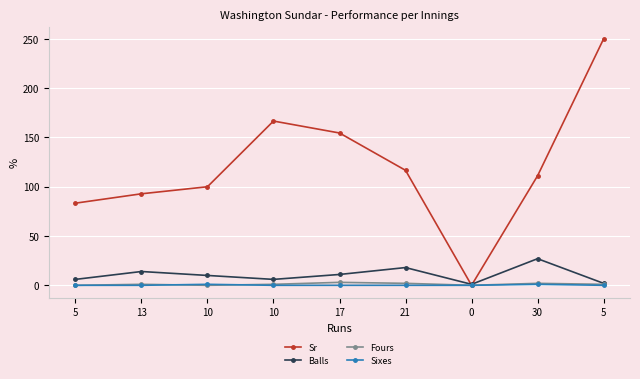

How many values in the Sr series exceed 111?

5